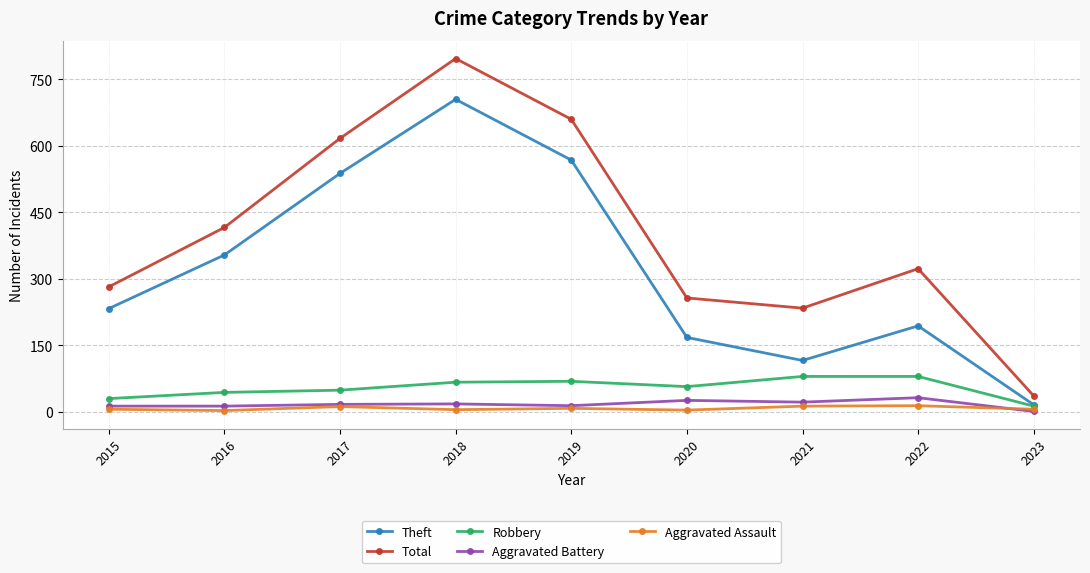

At which label does Total reach its minimum?

2023